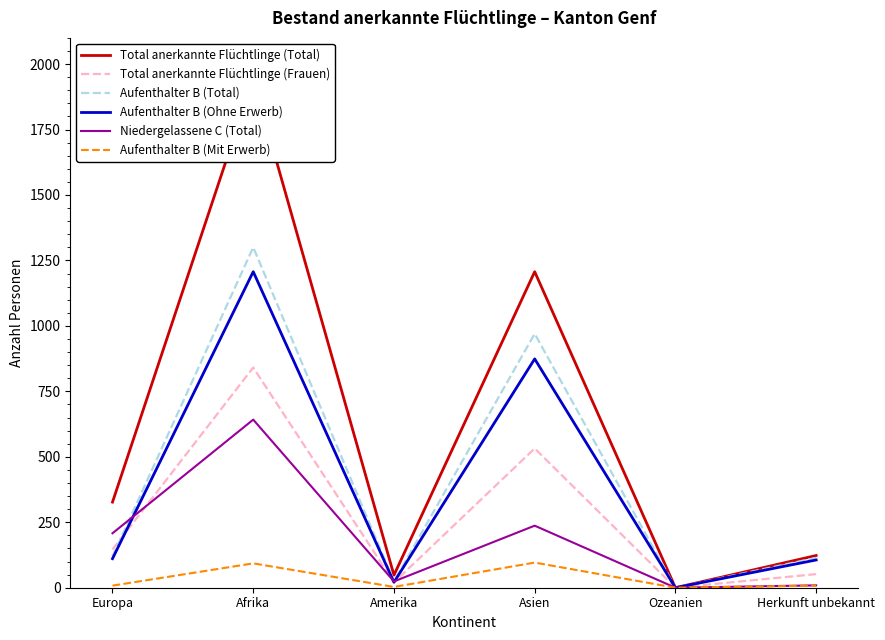

What is the value of the Total anerkannte Flüchtlinge (Total) point at the 1st from the left?

327